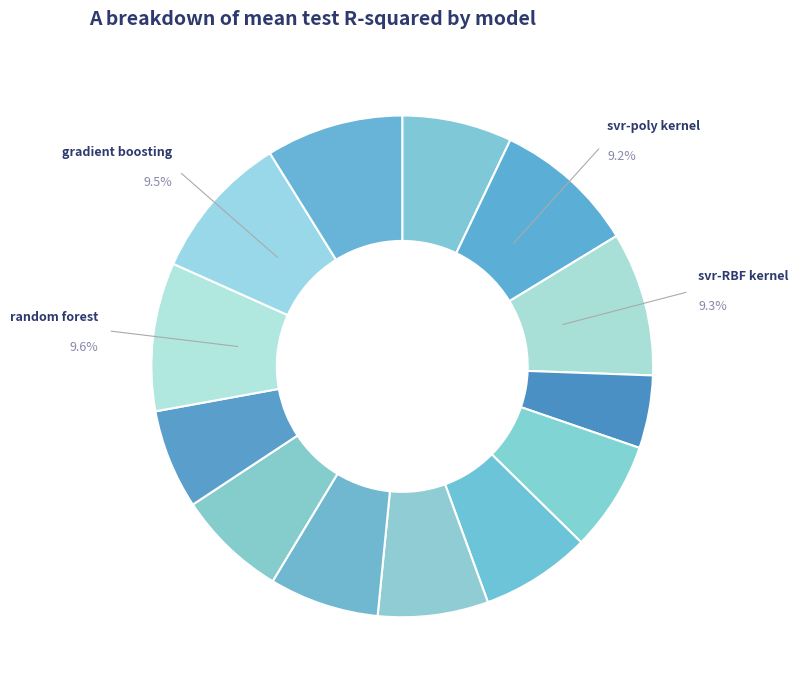

Which slice is the smallest?

svr-sigmoid_kernel